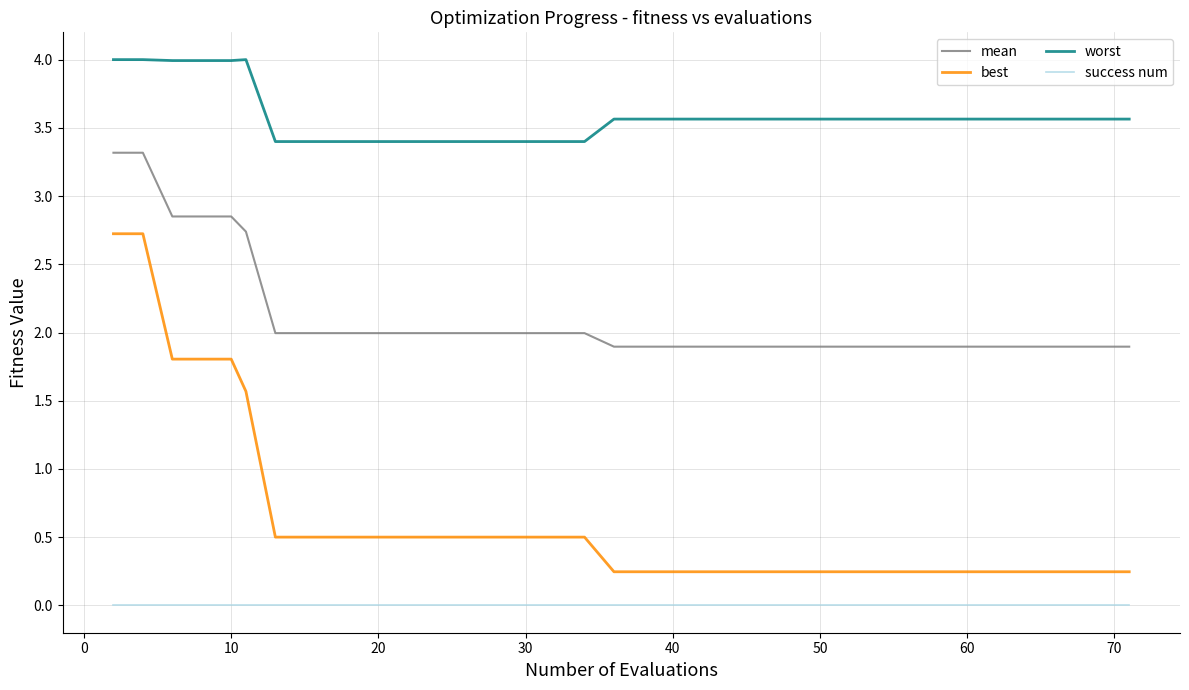

Which series has the largest total across all categories?

worst